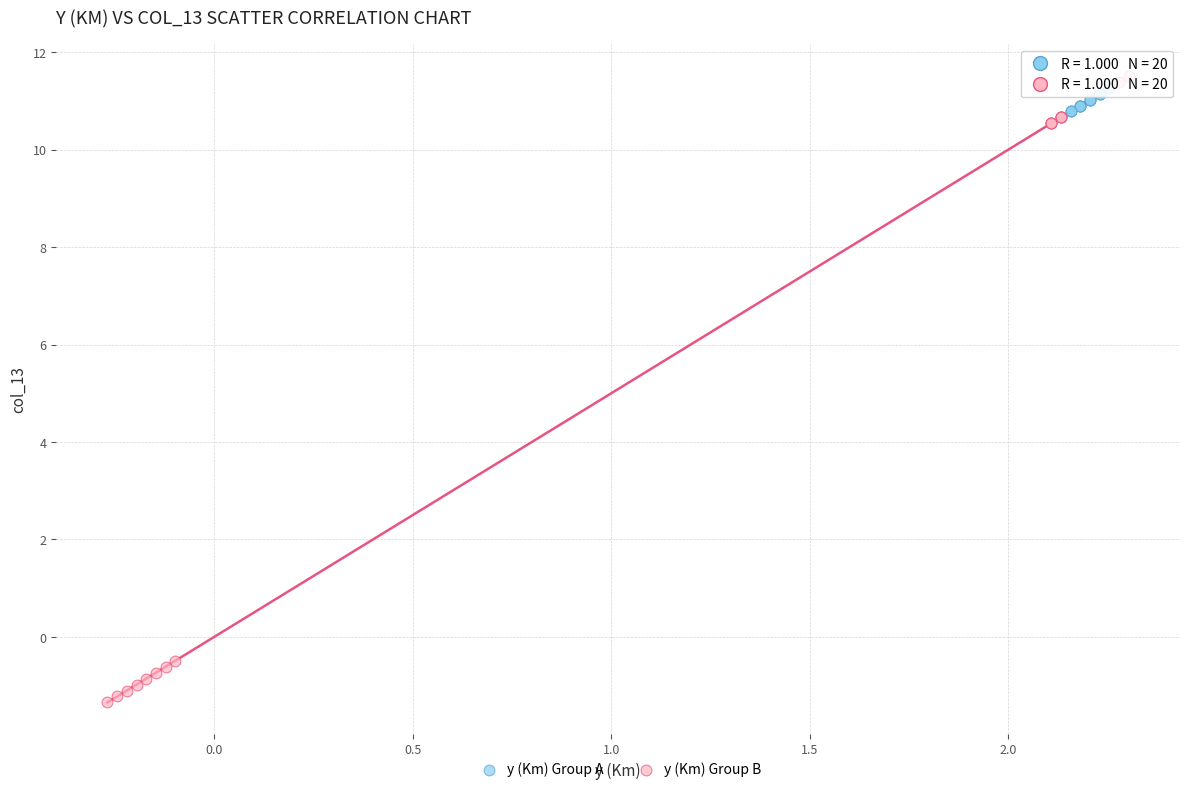

Which series contains the lowest Y value?

y (Km) Group B